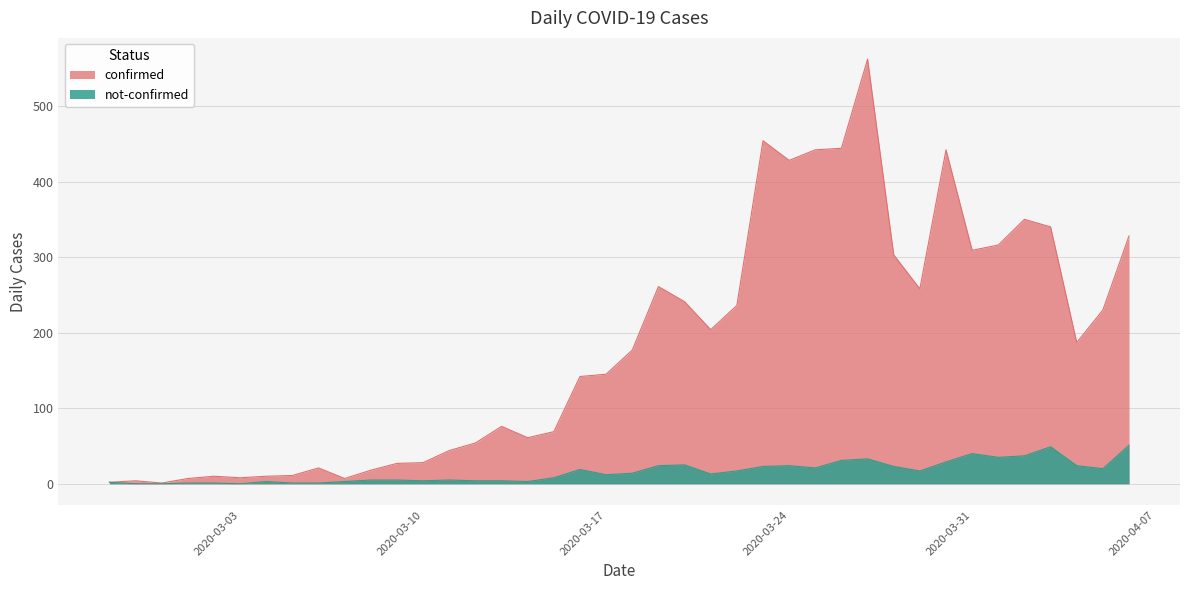

Does the chart have visible grid lines?

Yes